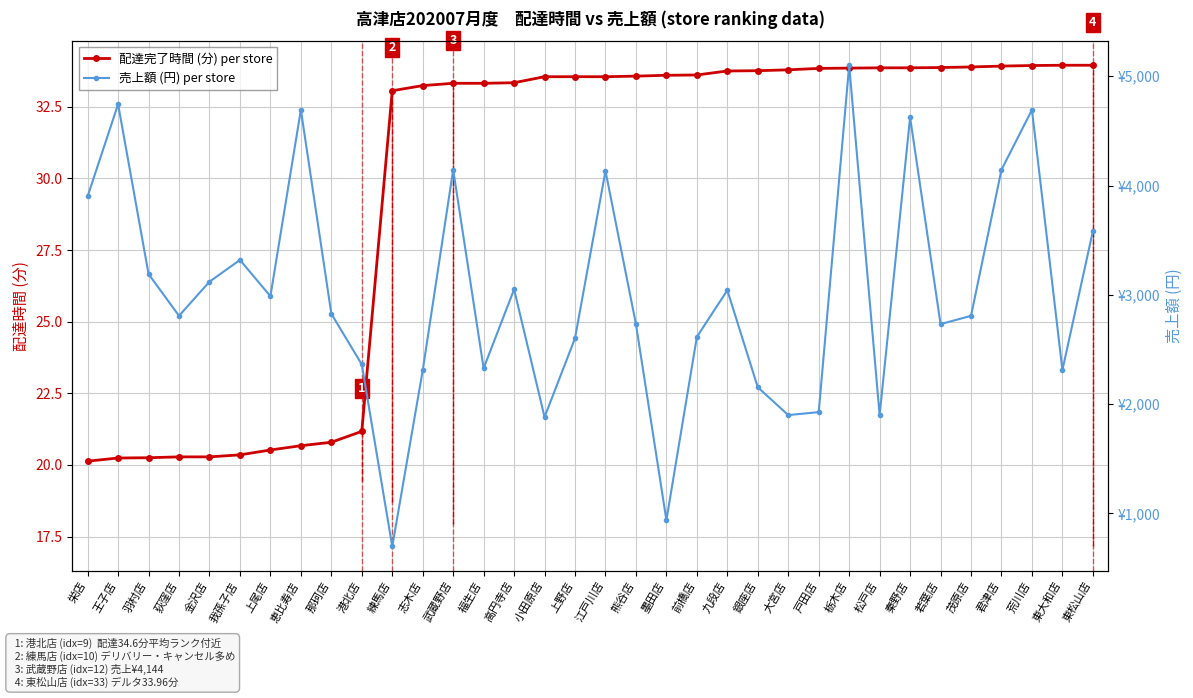

True or false: 配達完了時間 (分) per store and 売上額 (円) per store cross at least once.

False